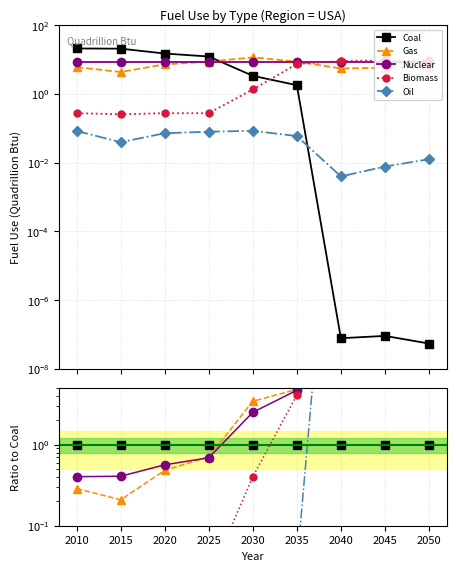

How many times do Biomass and Coal cross each other?

1